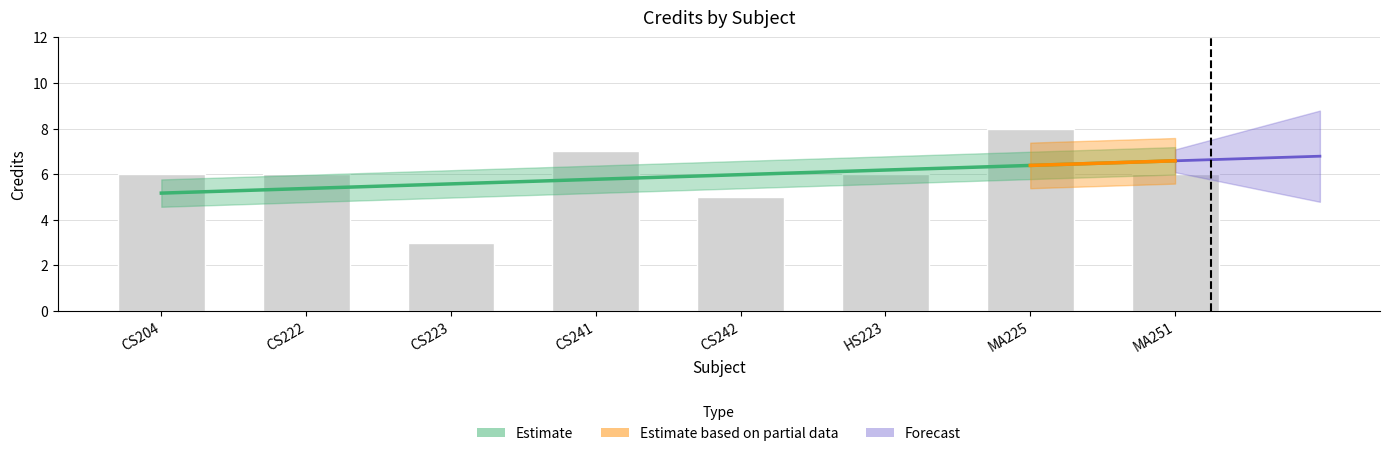

What is the sum of the values at CS242 and CS204?

11